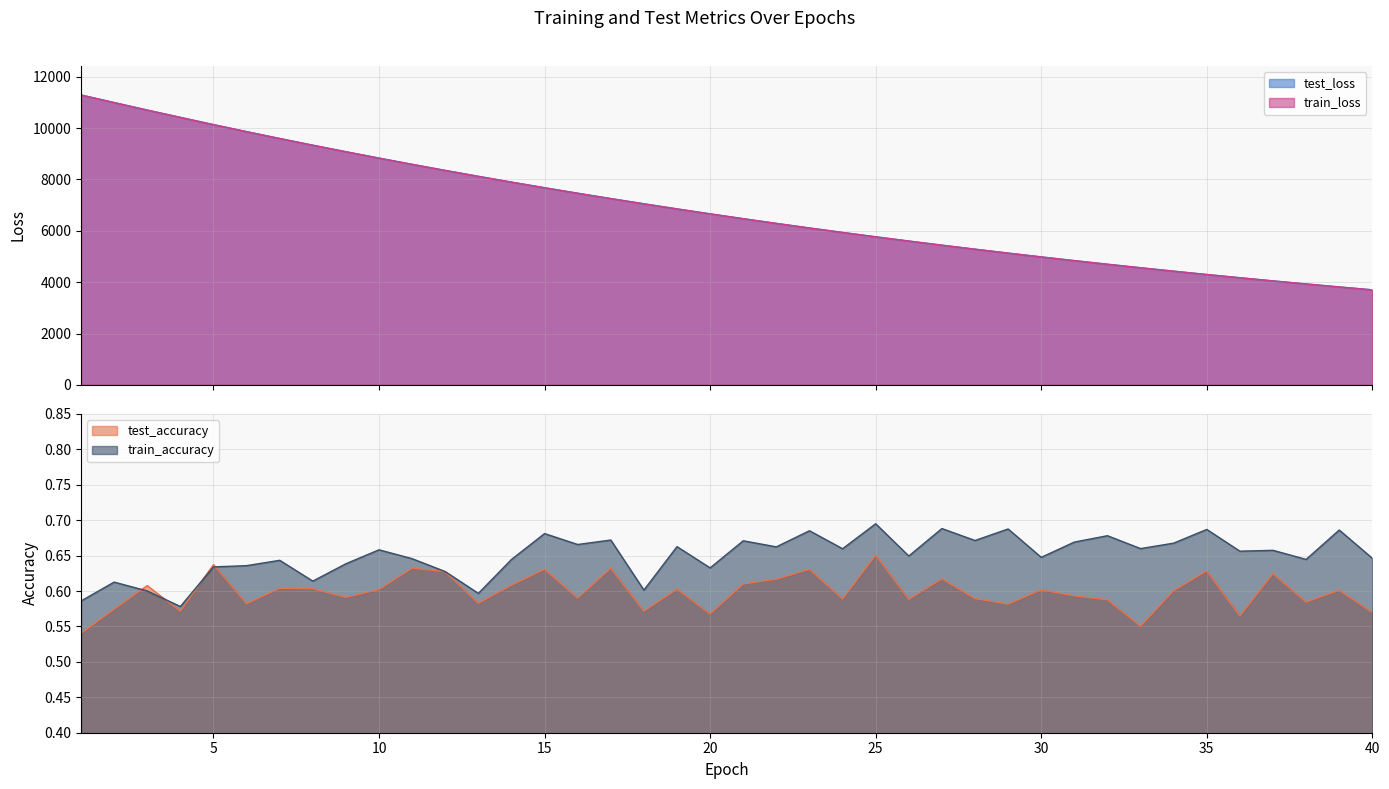

Which category has the lowest value in the test_loss series?

40